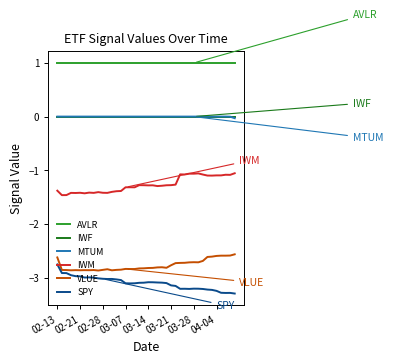

True or false: AVLR and VLUE cross at least once.

False